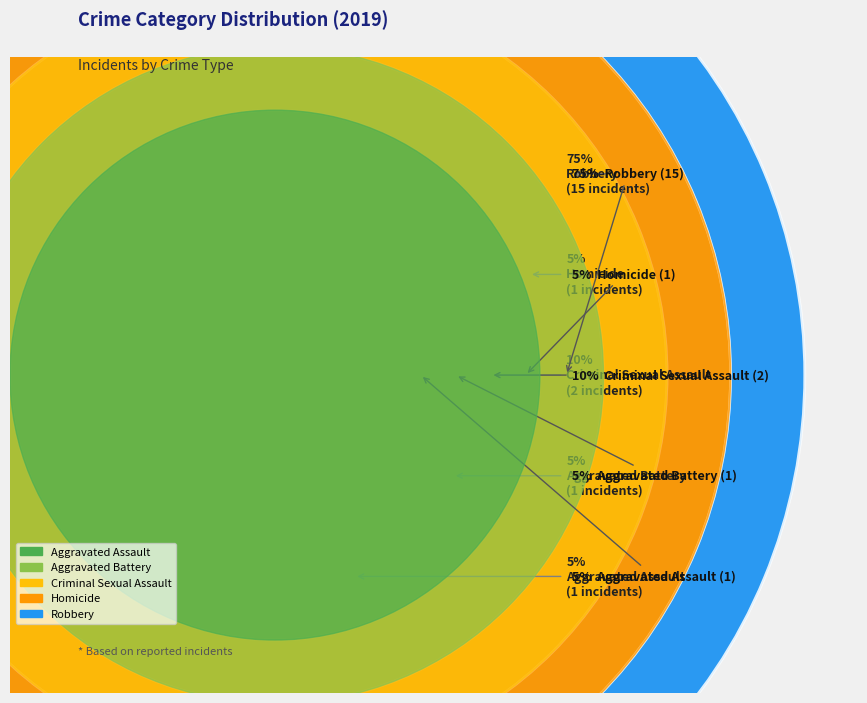

What is the majority slice?

Robbery